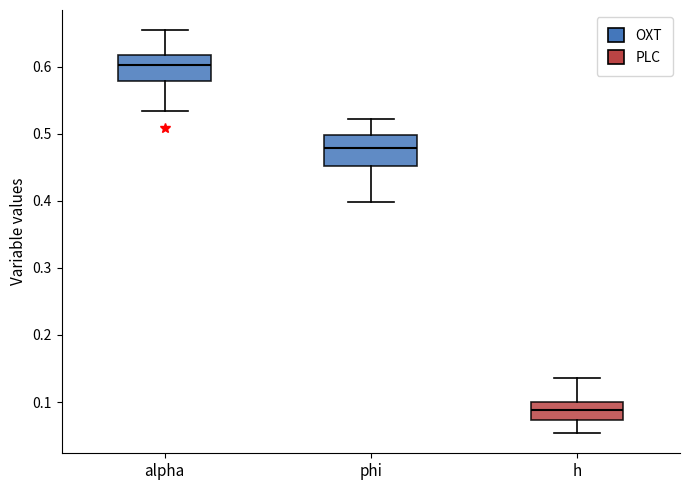

Reading left to right, read every box against the y-axis: the position of its median line, the range the box covers, and the ends of its whiskers. The values are not printed on the chart, so give them approximately, as read against the axis.

alpha: median 0.60, box 0.58 to 0.62, whiskers 0.53 to 0.65
phi: median 0.48, box 0.45 to 0.50, whiskers 0.40 to 0.52
h: median 0.09, box 0.07 to 0.10, whiskers 0.05 to 0.14